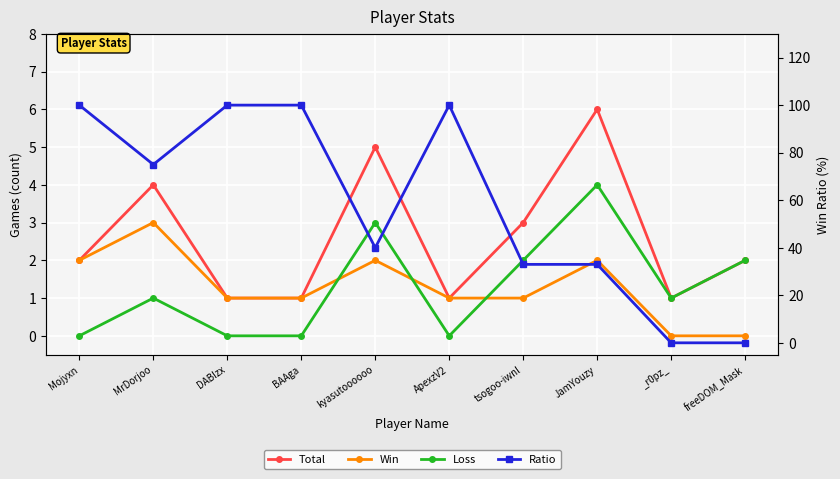

What is the average value of the Ratio series?

58